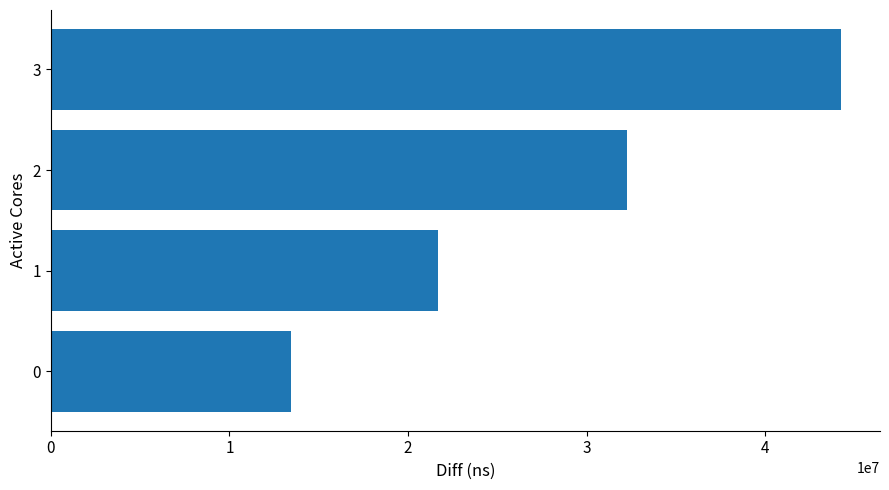

Which has a higher value, 3 or 2?

3